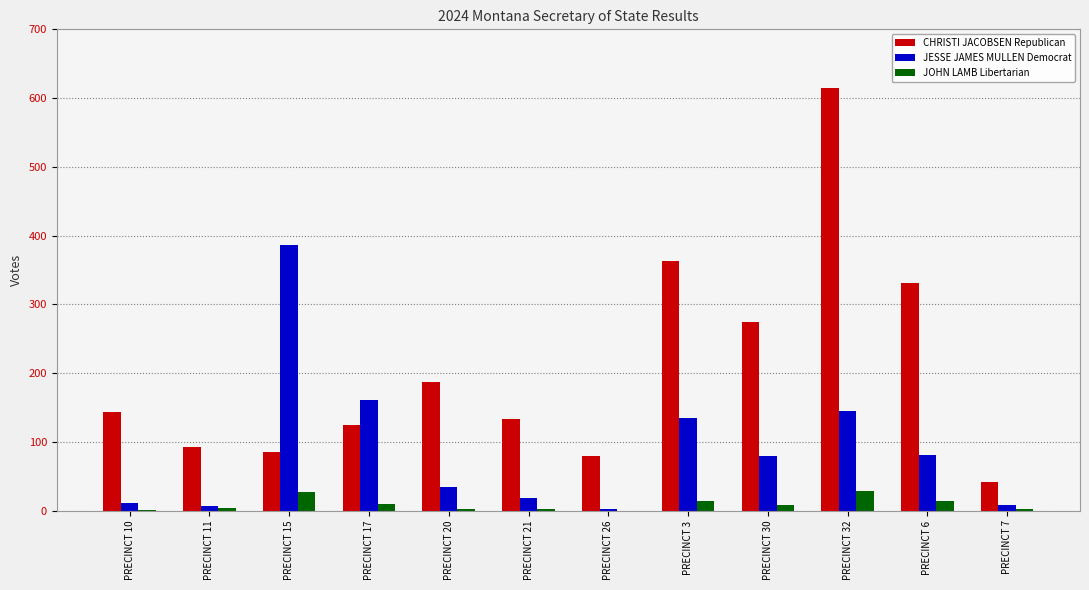

What are all the series names shown in the legend?

CHRISTI JACOBSEN Republican, JESSE JAMES MULLEN Democrat, JOHN LAMB Libertarian